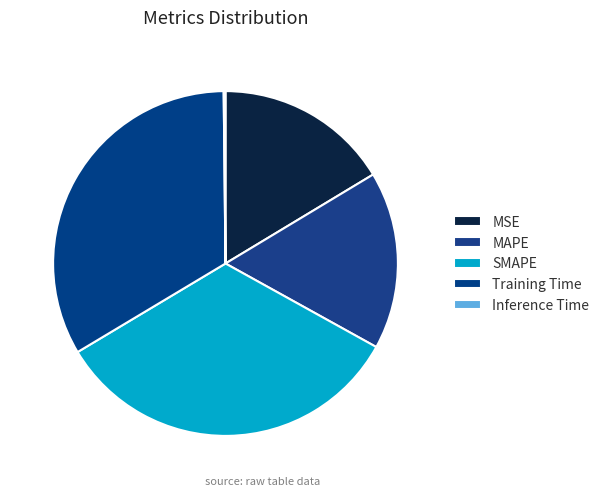

Which has a higher value, SMAPE or MAPE?

SMAPE